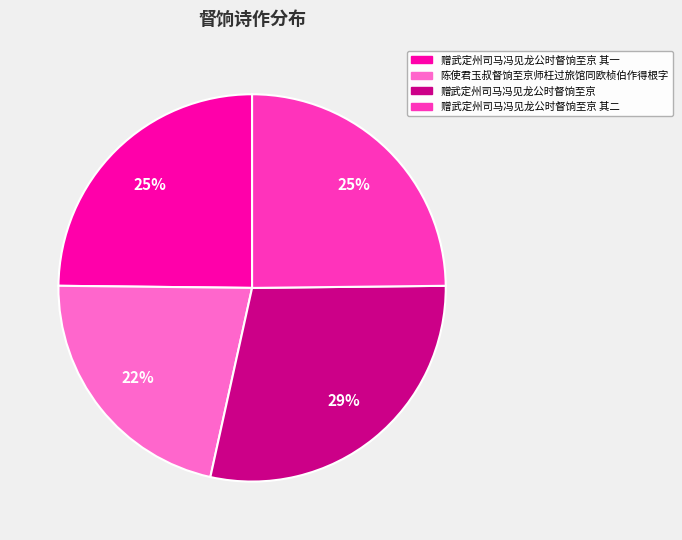

How many segments does this pie chart have?

4